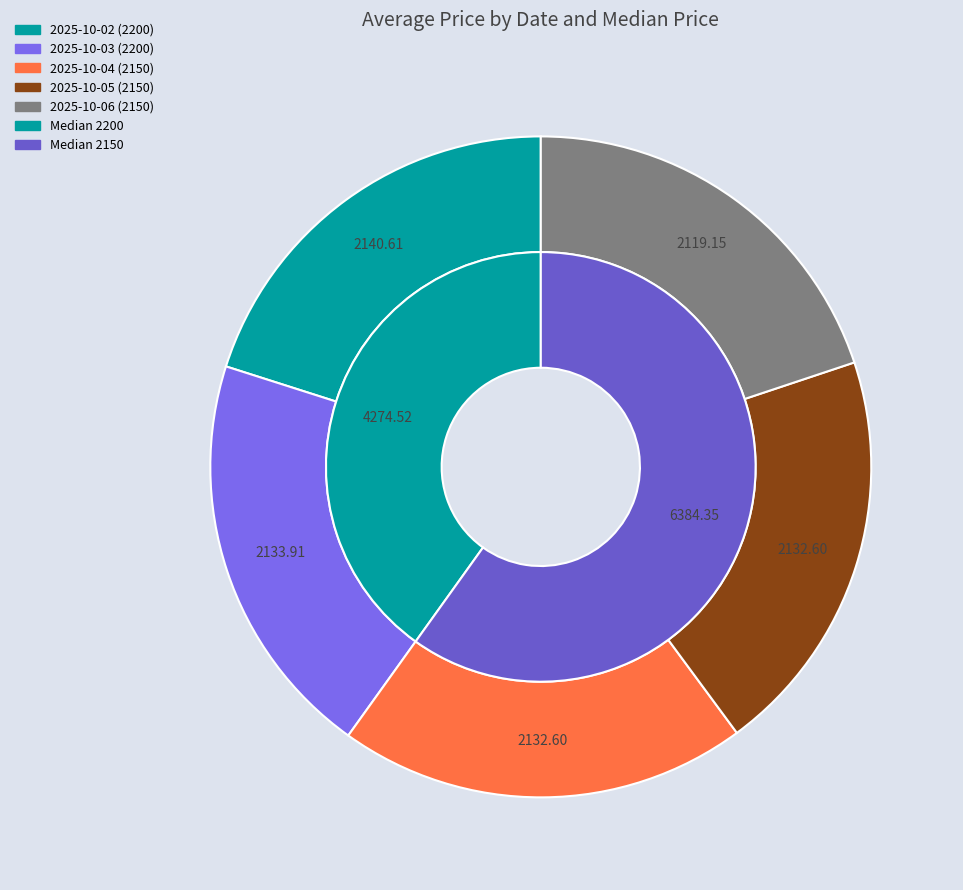

Is there a majority slice in this chart?

No